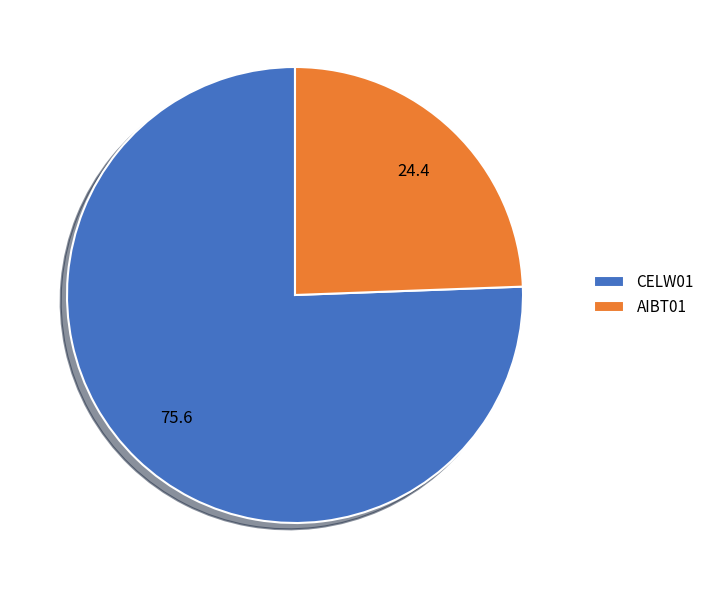

Rank the categories by value from highest to lowest.

CELW01, AIBT01